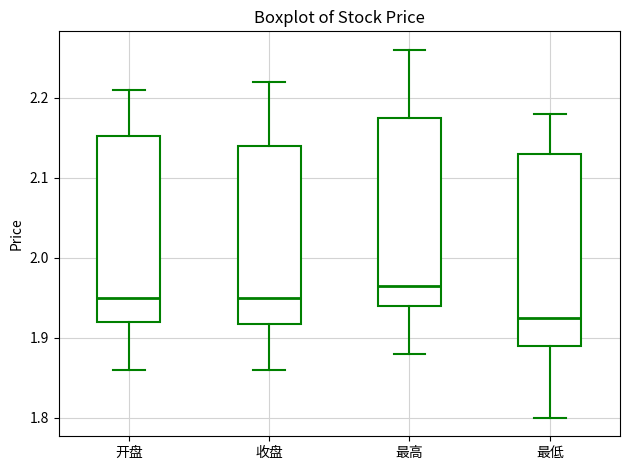

Reading left to right, read every box against the y-axis: the position of its median line, the range the box covers, and the ends of its whiskers. The values are not printed on the chart, so give them approximately, as read against the axis.

开盘: median 1.95, box 1.92 to 2.15, whiskers 1.86 to 2.21
收盘: median 1.95, box 1.92 to 2.14, whiskers 1.86 to 2.22
最高: median 1.97, box 1.94 to 2.18, whiskers 1.88 to 2.26
最低: median 1.93, box 1.89 to 2.13, whiskers 1.80 to 2.18